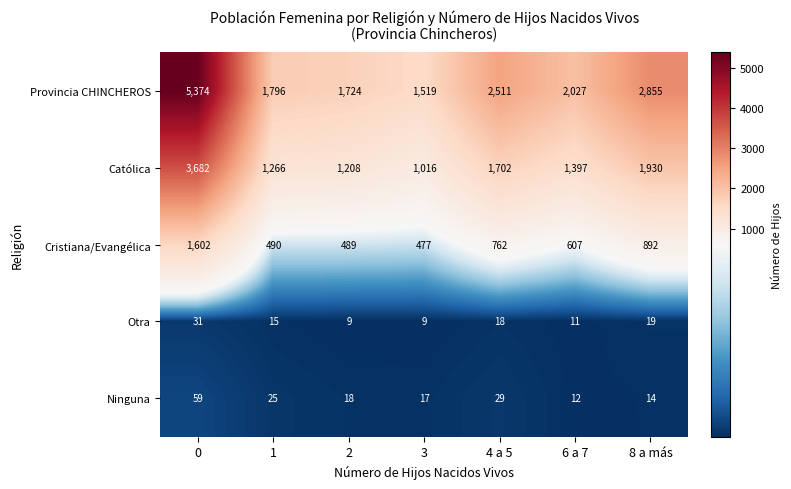

What is the maximum value shown in the chart?

5374